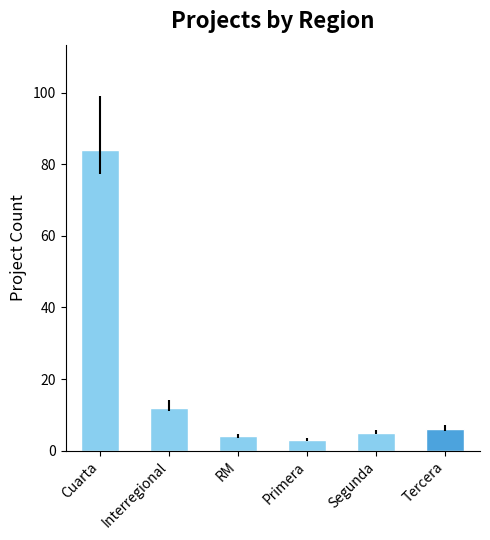

What is the smallest value displayed?

3